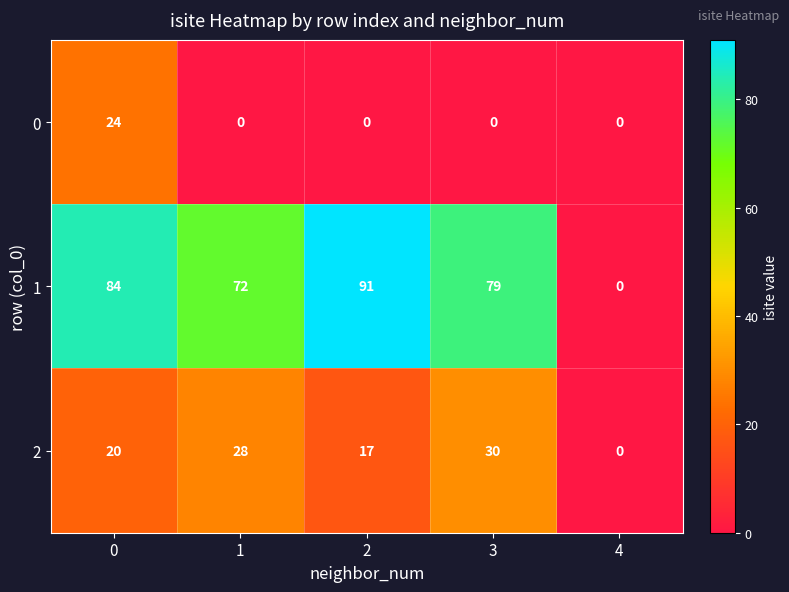

Reading left to right, list all the values displayed in this chart.

0: 24	0	0	0	0
1: 84	72	91	79	0
2: 20	28	17	30	0